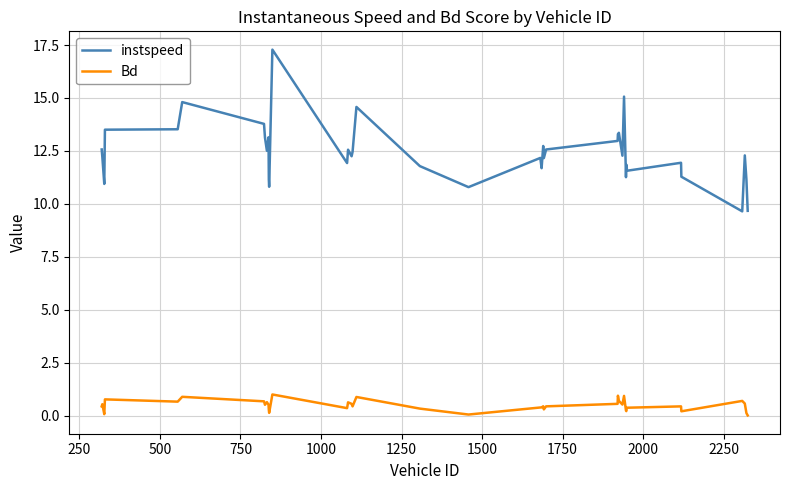

Rank the series by their maximum value, from highest to lowest.

instspeed, Bd